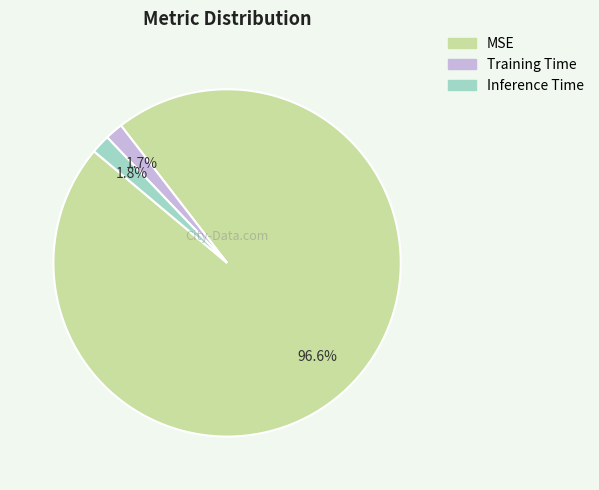

Which category has the biggest portion of the pie?

MSE